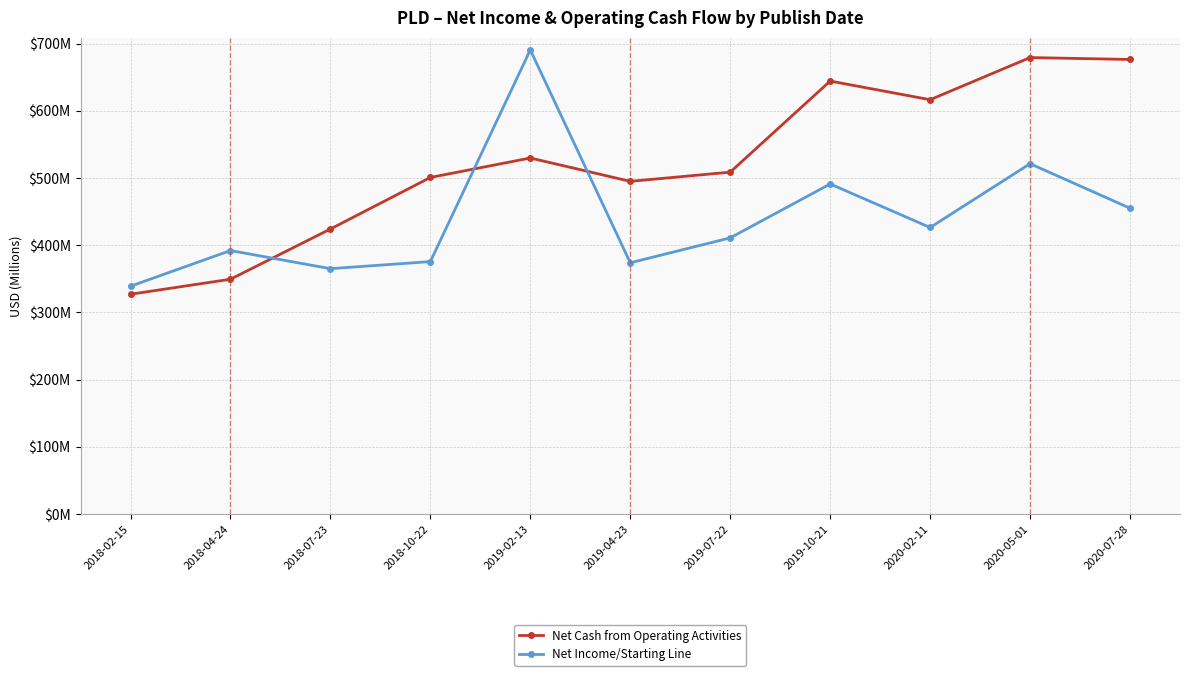

At which category is the sum across all series the highest?

2019-02-13